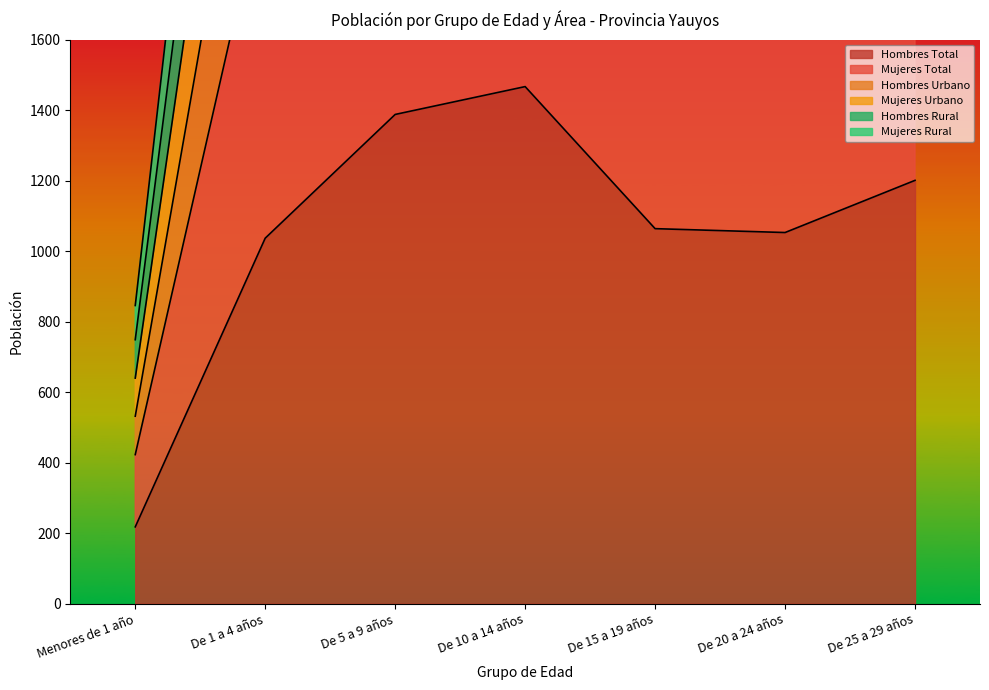

What is the approximate value of Mujeres Total at De 25 a 29 años, to the nearest 10?

3040